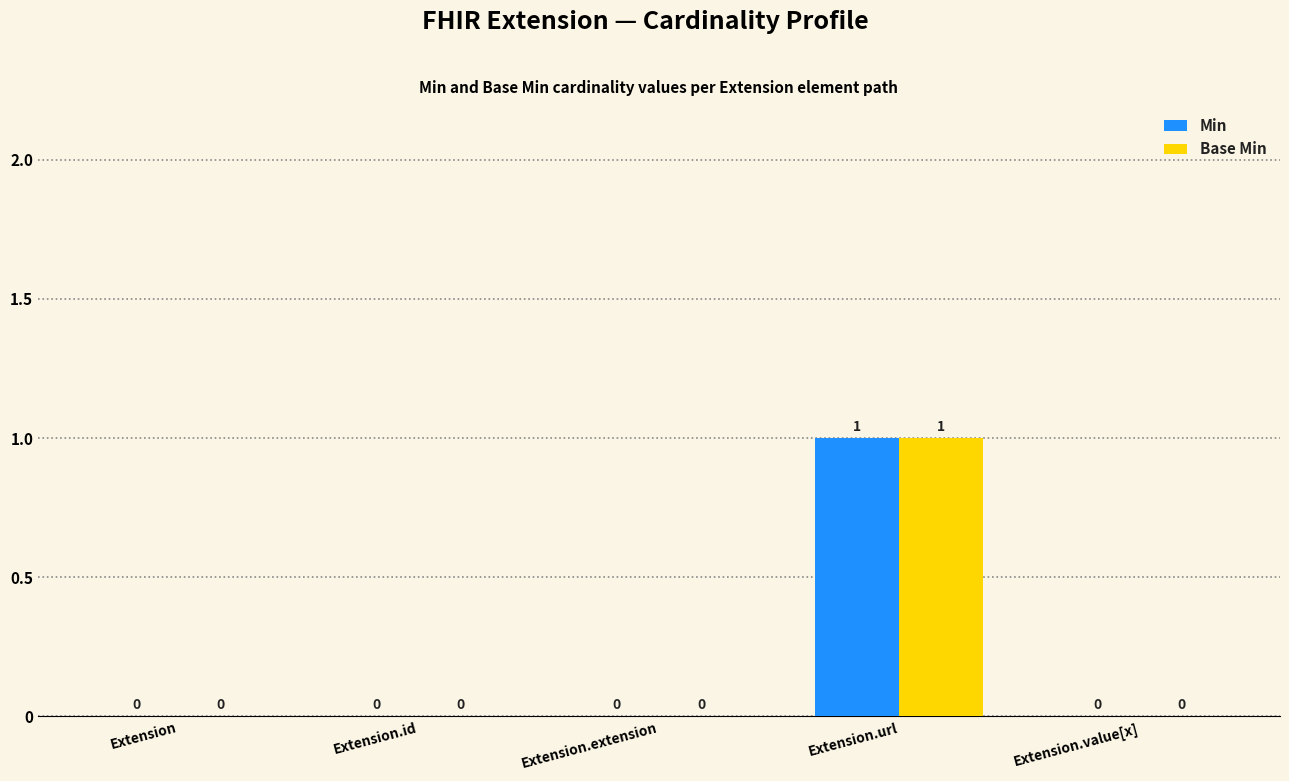

How many groups of bars are there?

5